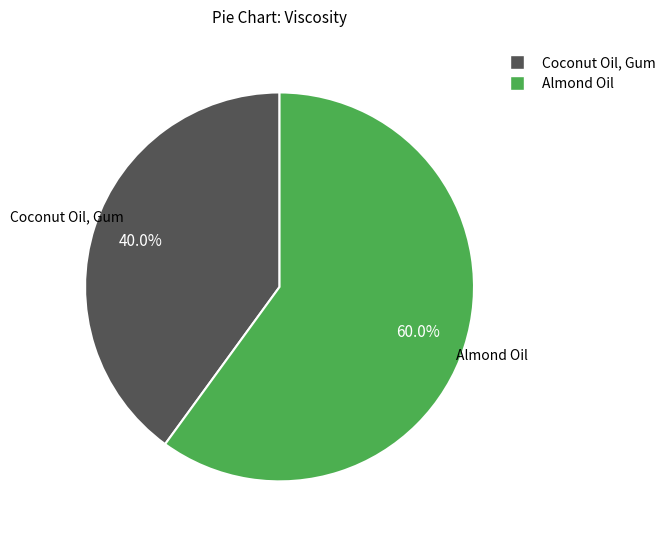

What is the total percentage of Coconut Oil, Gum and Almond Oil?

100.0%